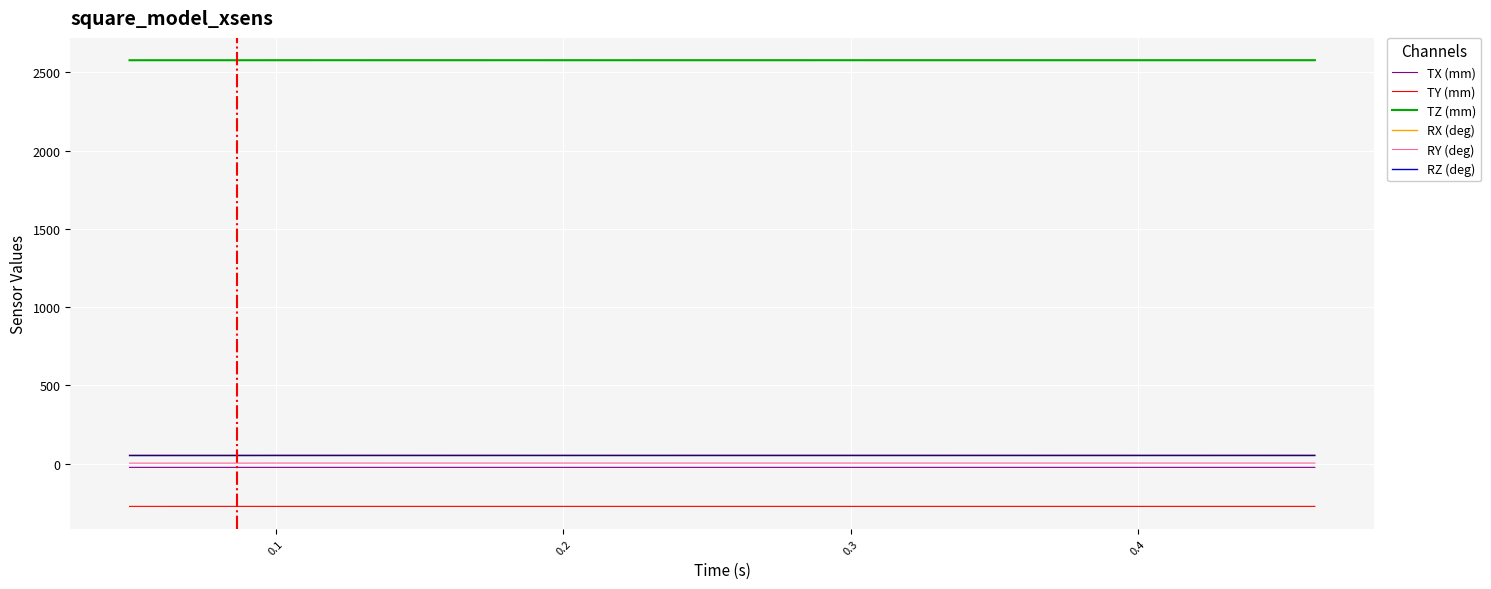

Which series has the largest total across all categories?

TZ (mm)